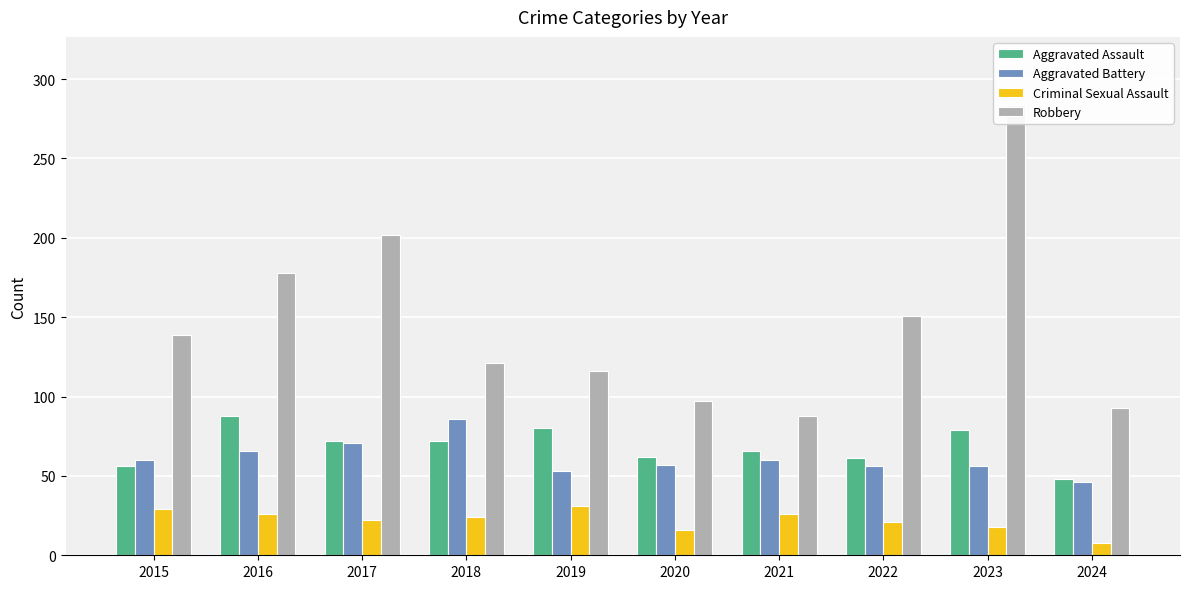

What is the greatest value displayed?

284